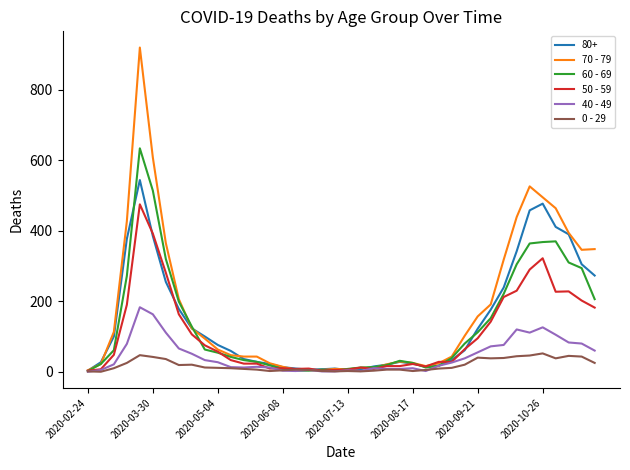

Which series has the largest range (max minus min)?

70 - 79